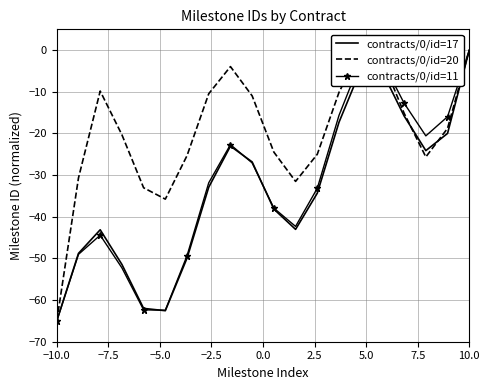

Which category has the lowest value in the contracts/0/id=11 series?

−10.0